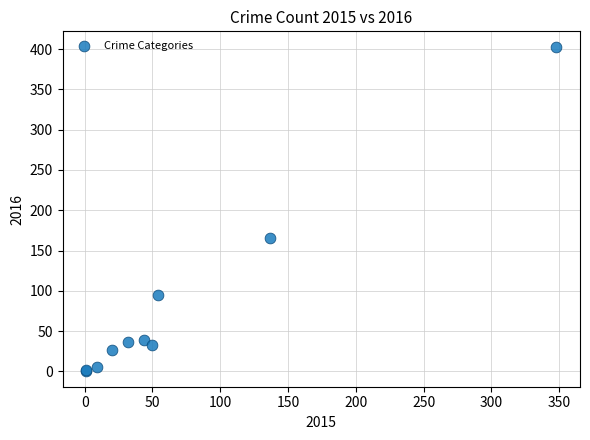

What Y value in the scatter plot is closest to 201?

165